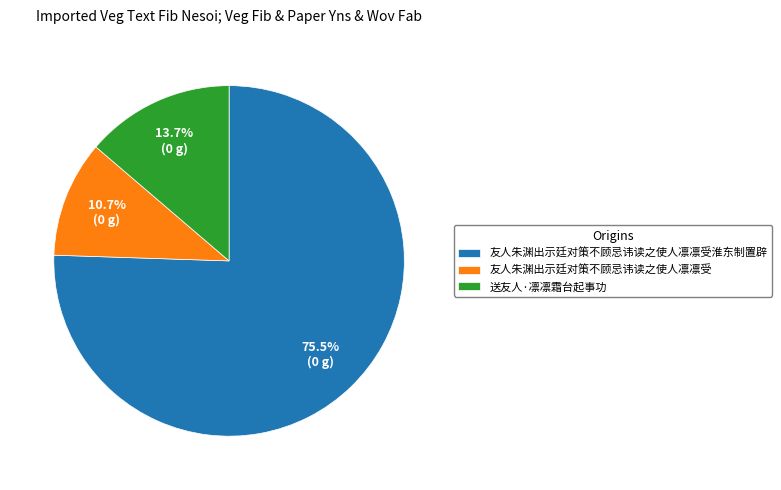

Rank the categories by value from highest to lowest.

友人朱渊出示廷对策不顾忌讳读之使人凛凛受淮东制置辟, 送友人·凛凛霜台起事功, 友人朱渊出示廷对策不顾忌讳读之使人凛凛受